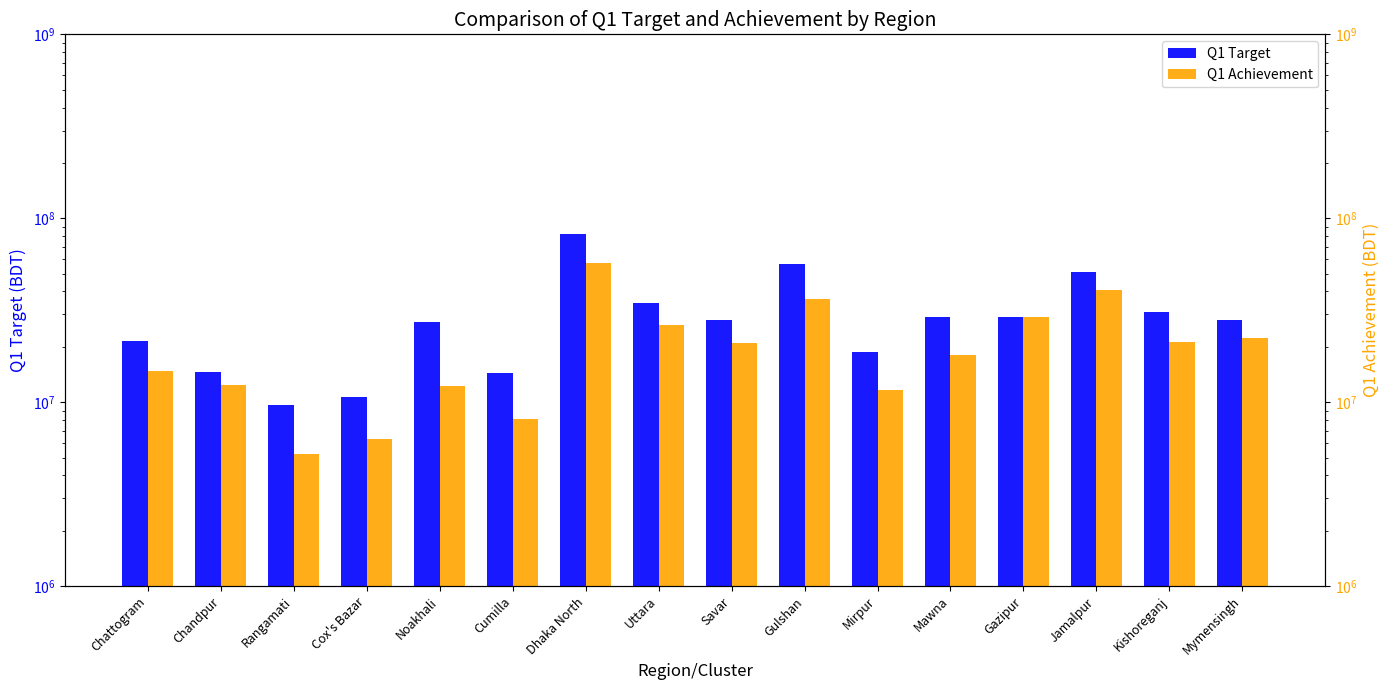

How many categories are shown in the chart?

16